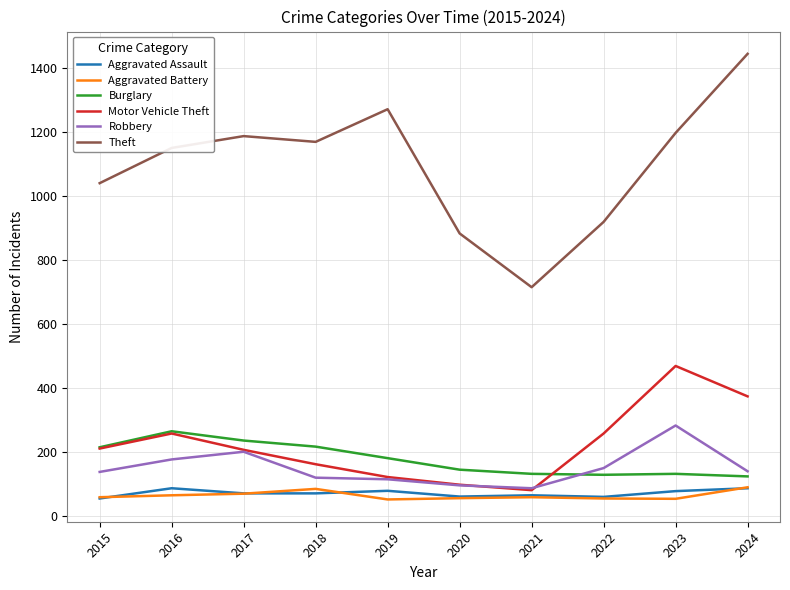

Which series has the largest total across all categories?

Theft